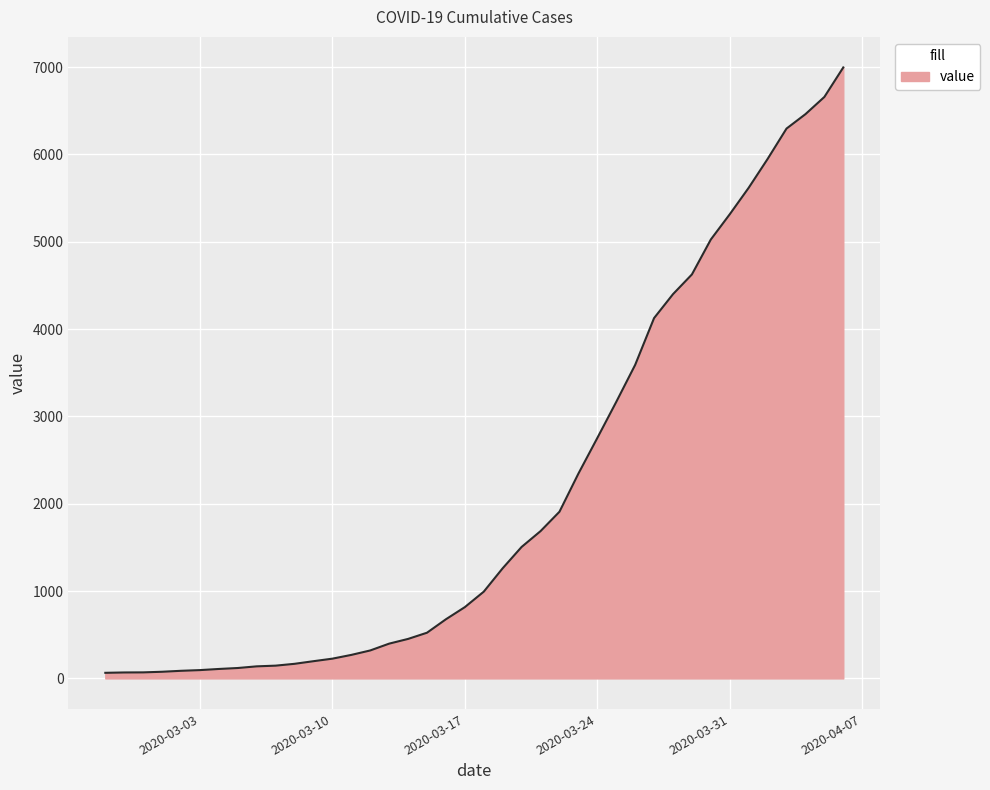

What is the maximum value shown in the chart?

6995